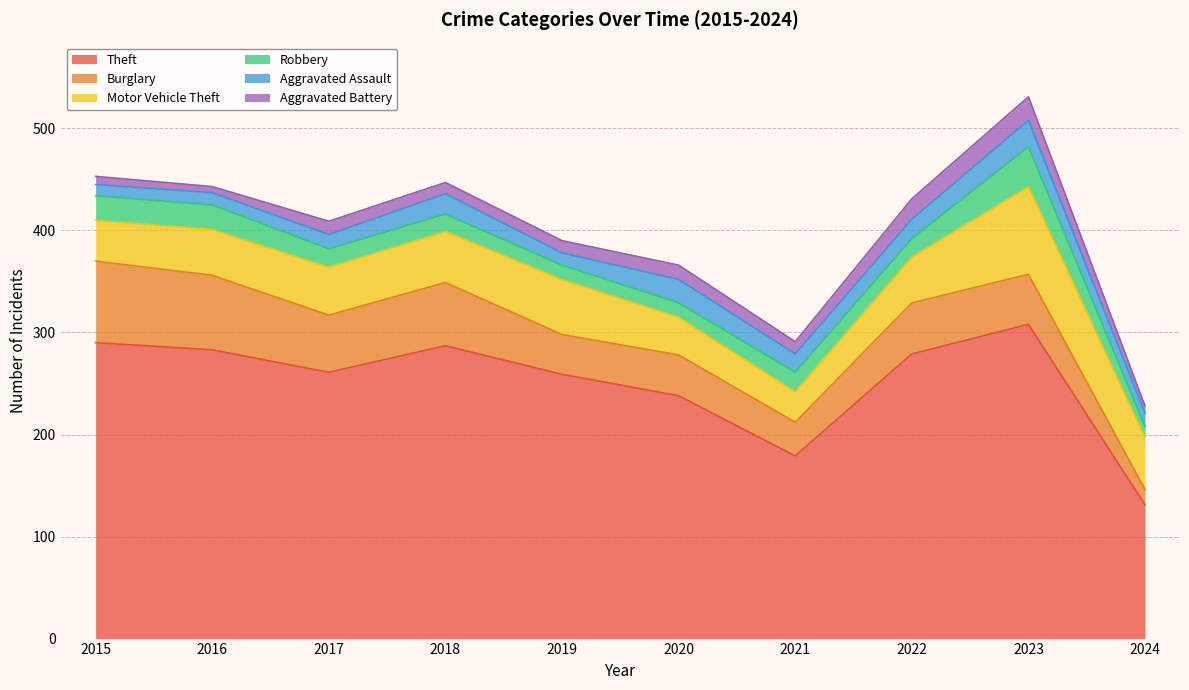

What is the value of the Motor Vehicle Theft point at the 8th from the left?

45